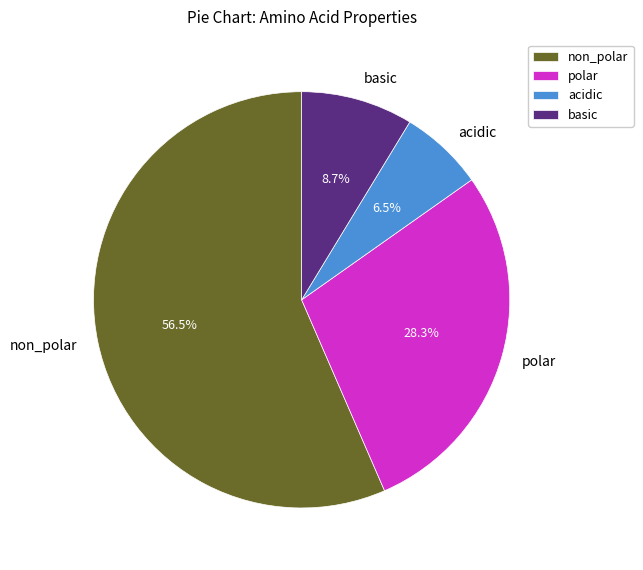

To the nearest percent, what is the difference between the largest and smallest slice percentages?

50%